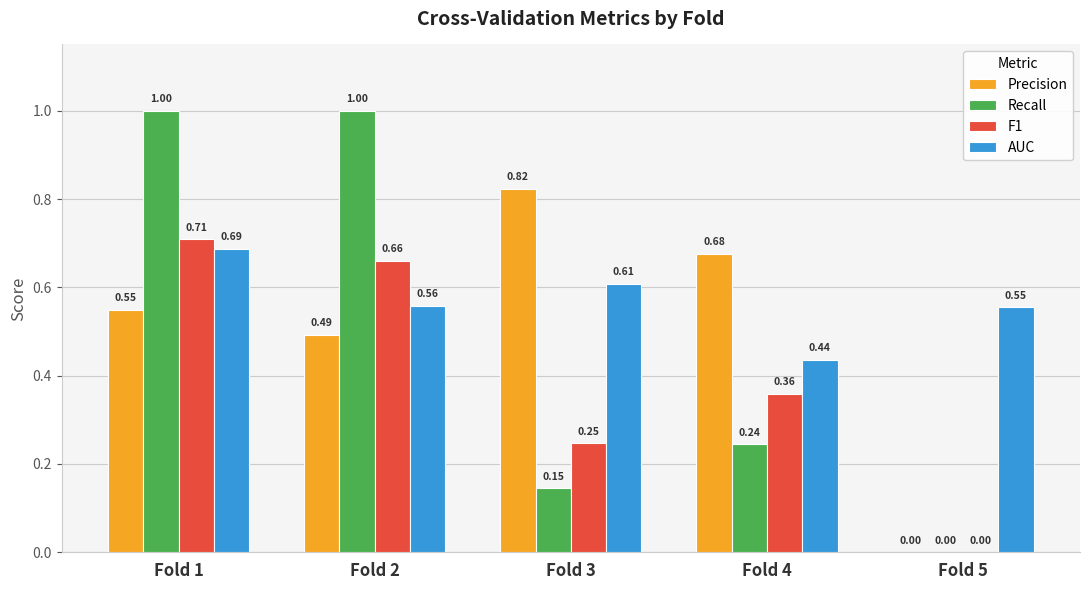

Which series has the largest total across all categories?

AUC